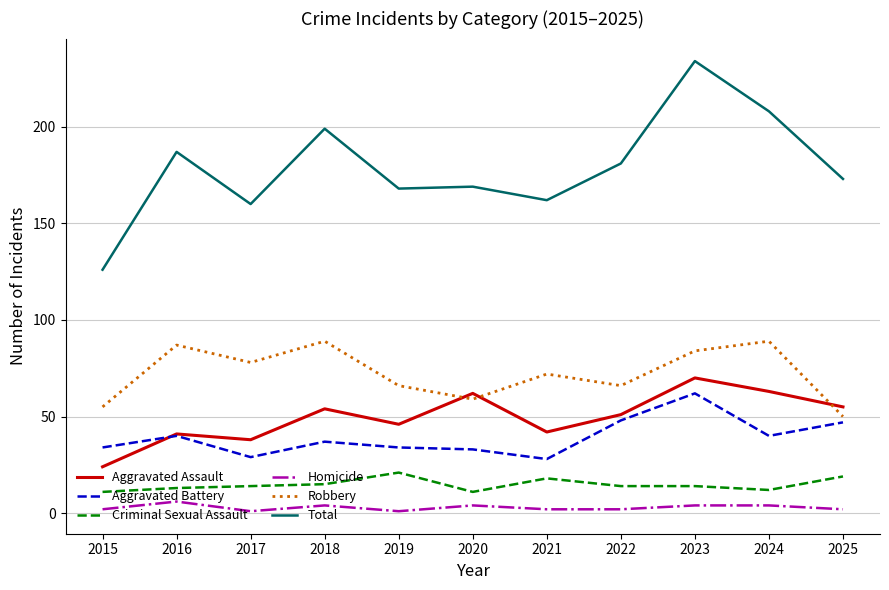

Which series changed the most between 2017 and 2024?

Total